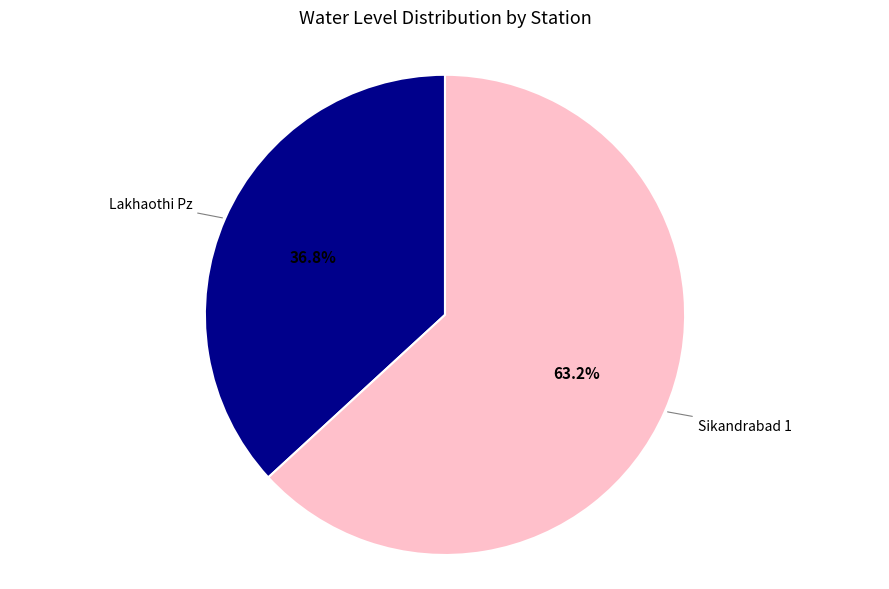

To the nearest percent, what is the difference between the largest and smallest slice percentages?

26%